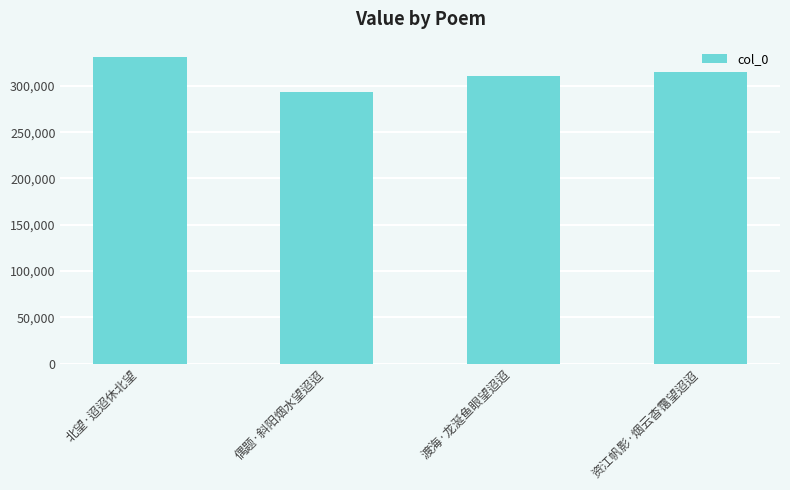

Is it true that the value at 资江帆影·烟云杳霭望迢迢 is 504910?

False